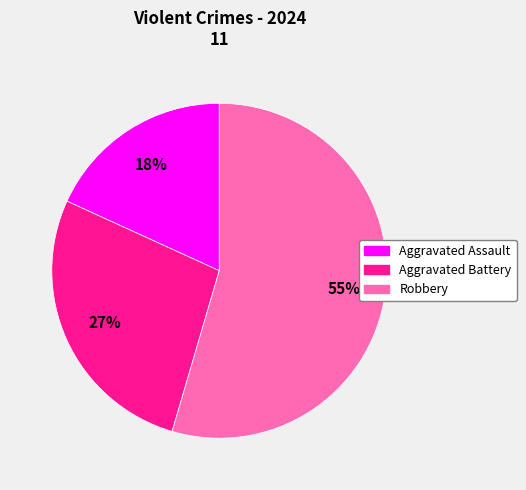

Is it true that Robbery is 69% of the pie?

False